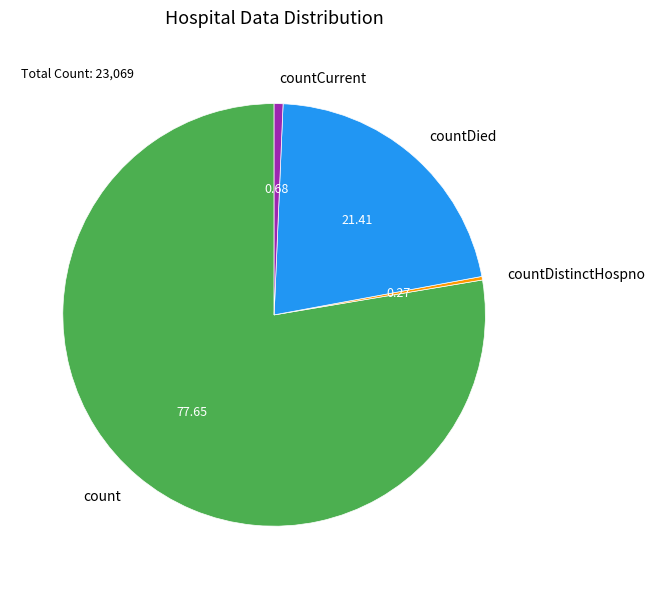

Approximately how many times larger is the value at count compared to countDied?

3.6